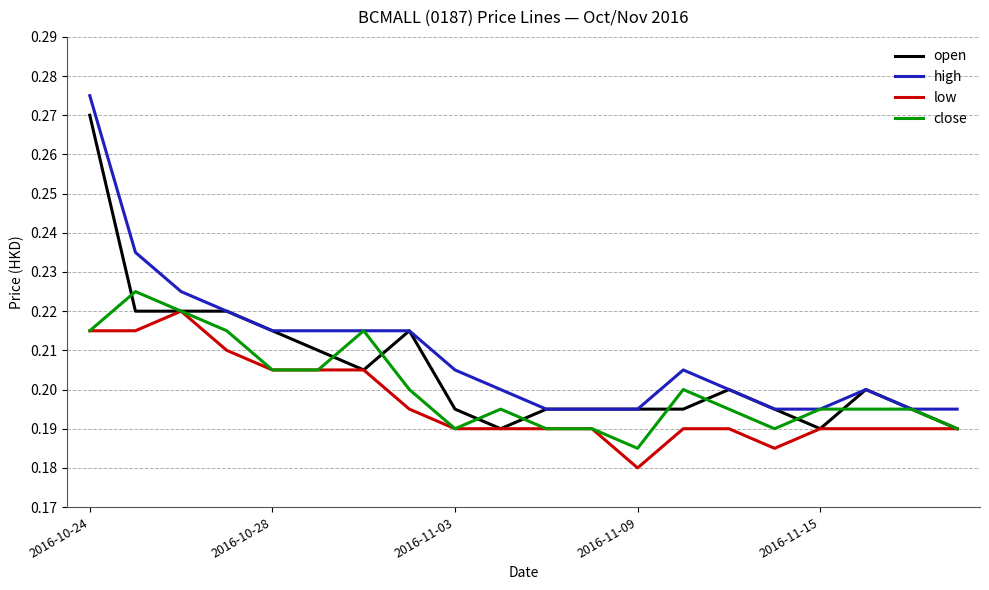

List the series in order of their peak value, lowest first.

low, close, open, high